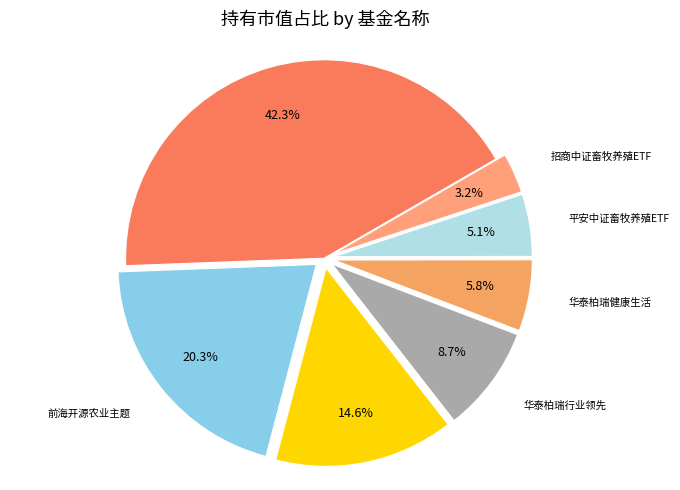

How many segments does this pie chart have?

7